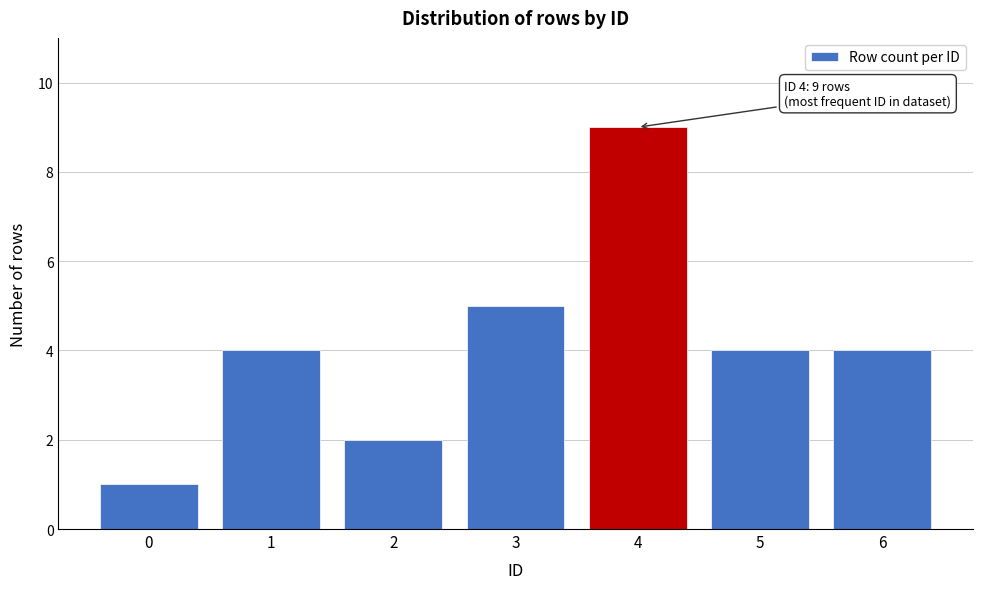

Reading left to right, list all the values displayed in this chart.

1	4	2	5	9	4	4